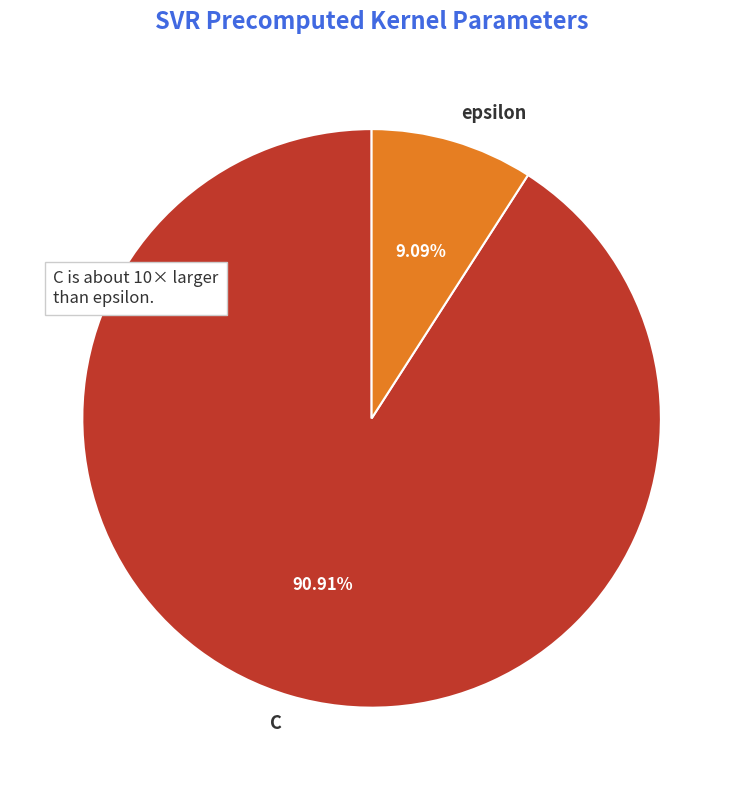

Is epsilon the majority of the pie?

No